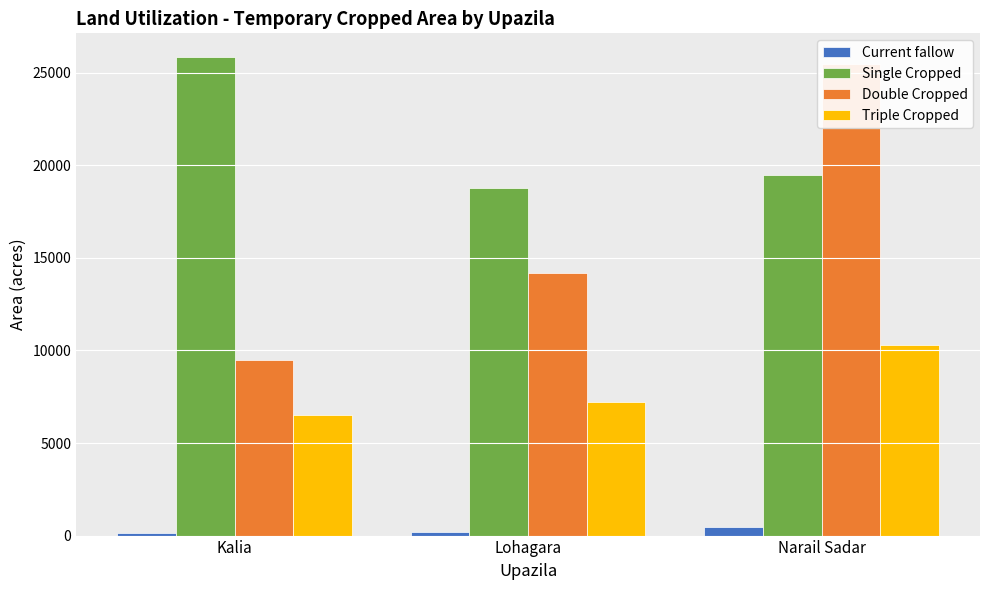

What is the difference between the second highest and minimum values in the Single Cropped series?

680